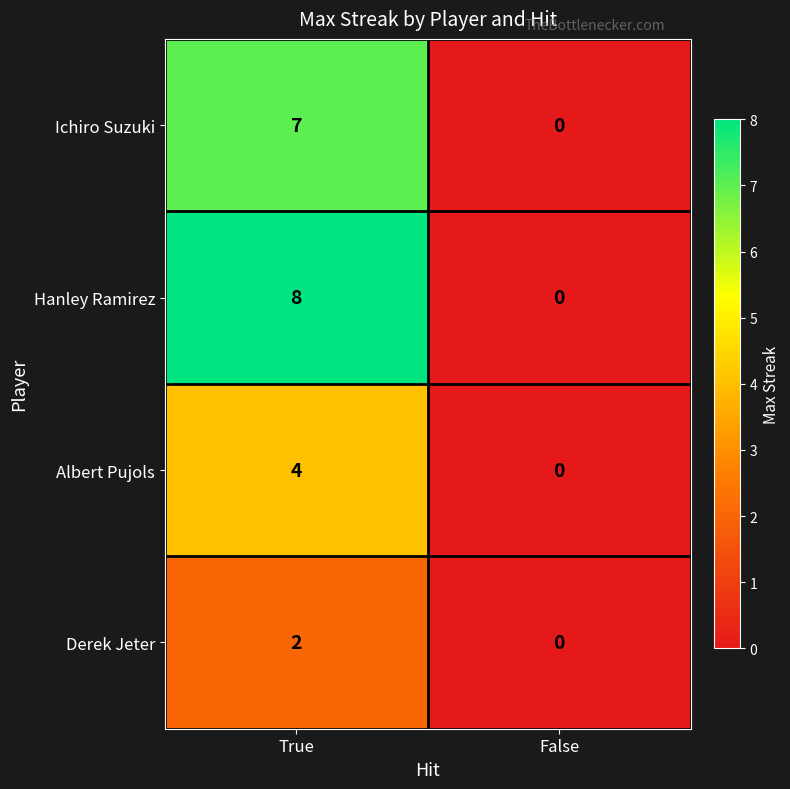

Rank the series by their maximum value, from highest to lowest.

Hanley Ramirez, Ichiro Suzuki, Albert Pujols, Derek Jeter